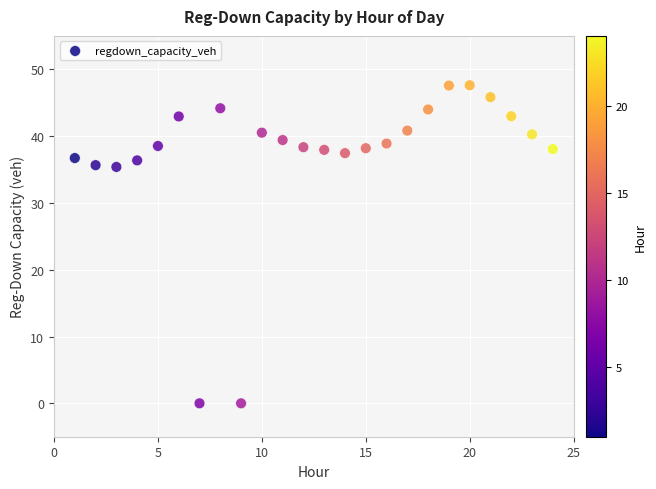

What is the range of Y values (max minus min)?

47.6